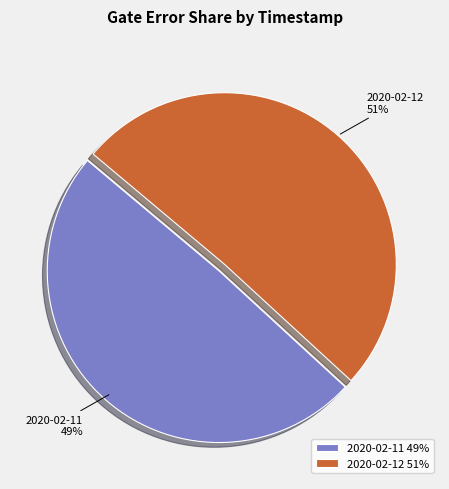

Which slice is the smallest?

2020-02-11 49%